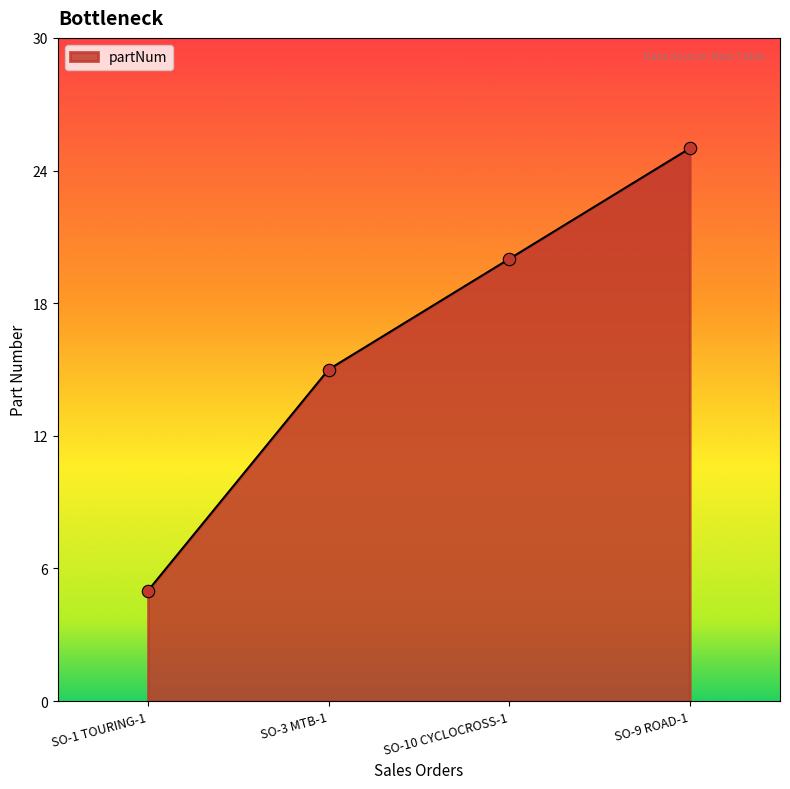

Between SO-10 CYCLOCROSS-1 and SO-9 ROAD-1, which is larger?

SO-9 ROAD-1